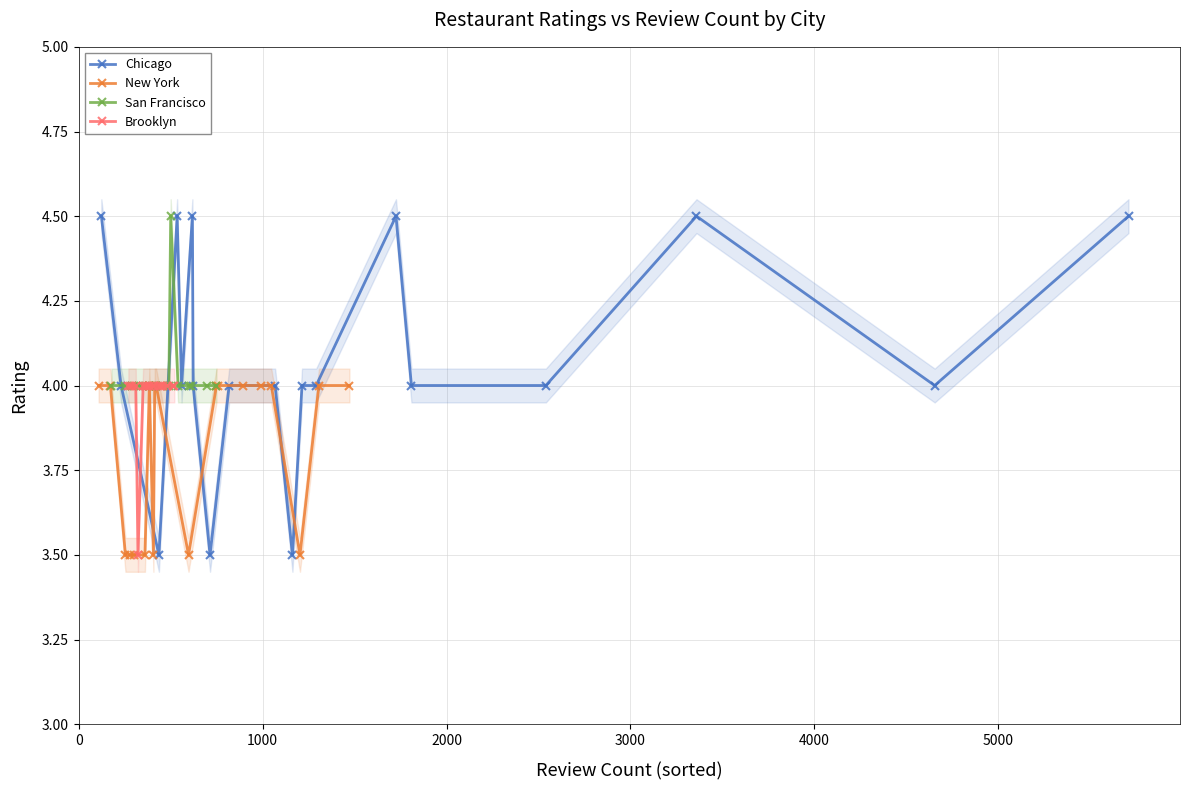

List the series in order of their overall mean, highest first.

Chicago, San Francisco, Brooklyn, New York